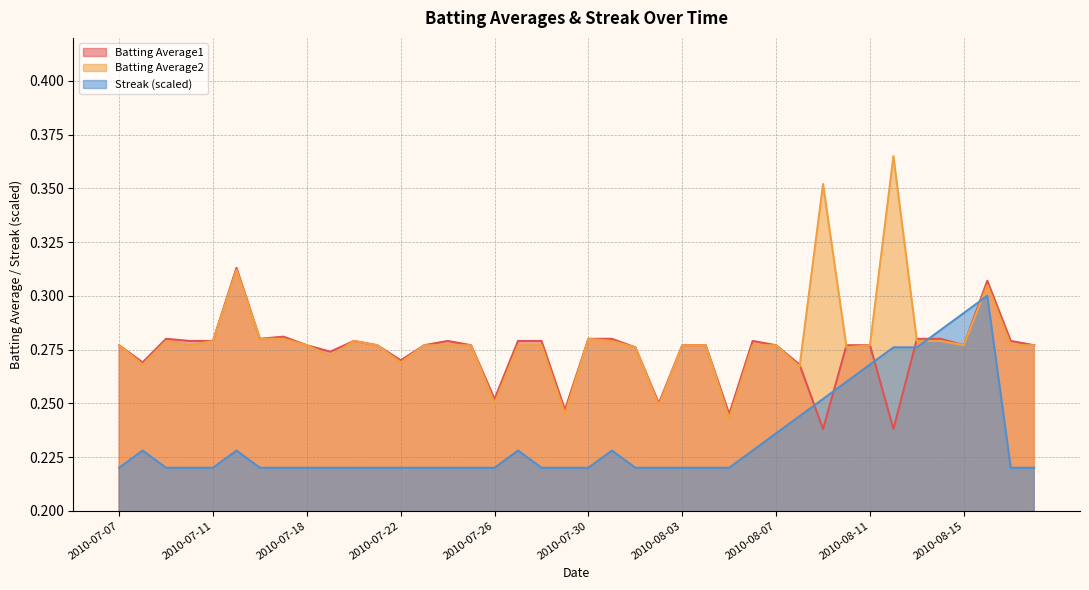

At which category is the sum across all series the highest?

2010-08-16